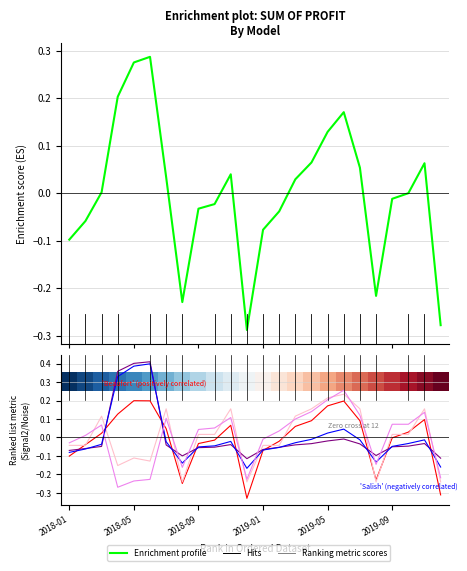

Between 2018-03 and 2018-10, which series saw the biggest shift?

Champlain